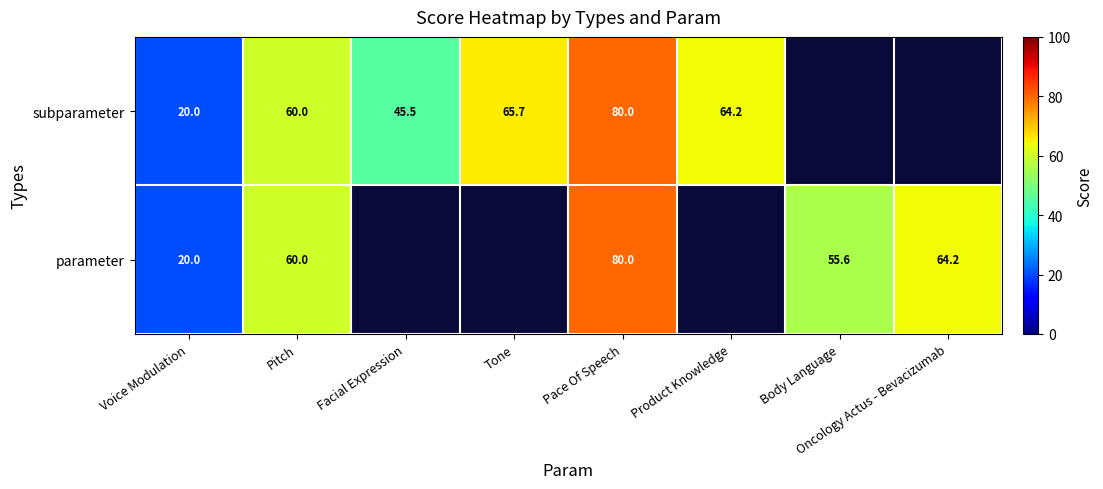

The value of parameter at Pitch is 81.7. True or false?

False